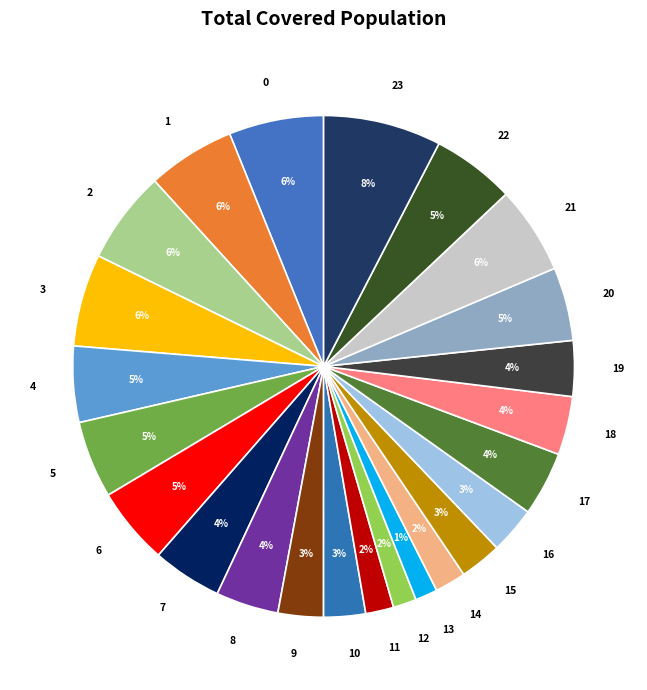

Which slice is the largest?

23